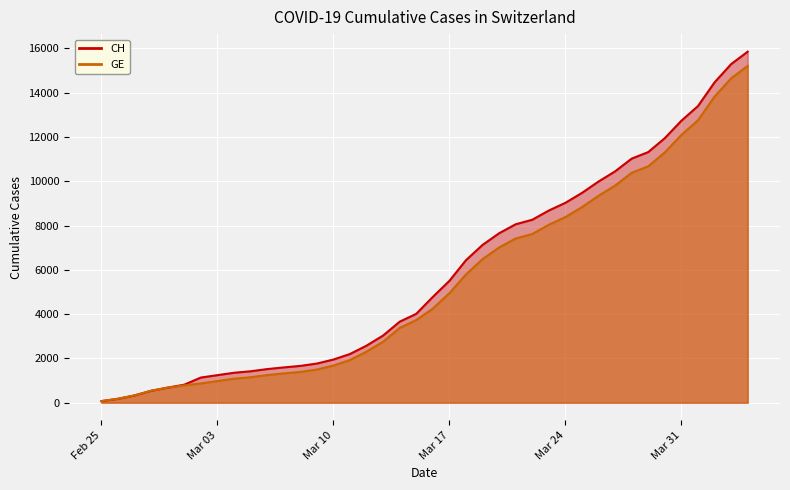

At 2020-03-14, list the series in order from smallest to largest.

GE, CH